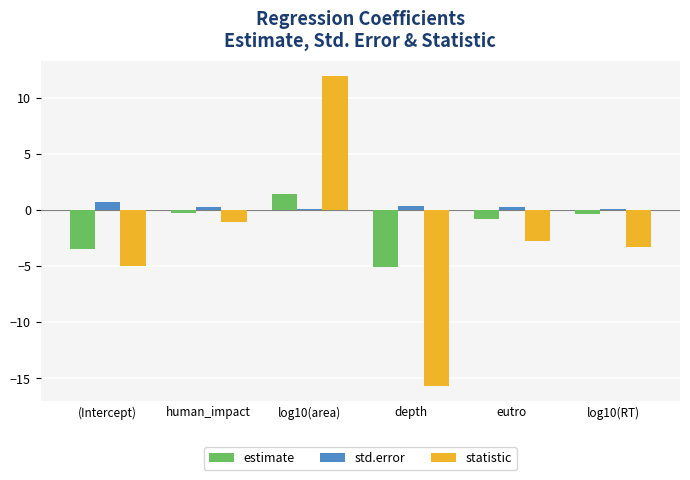

What is the sum of the statistic values at log10(RT) and eutro?

-6.1